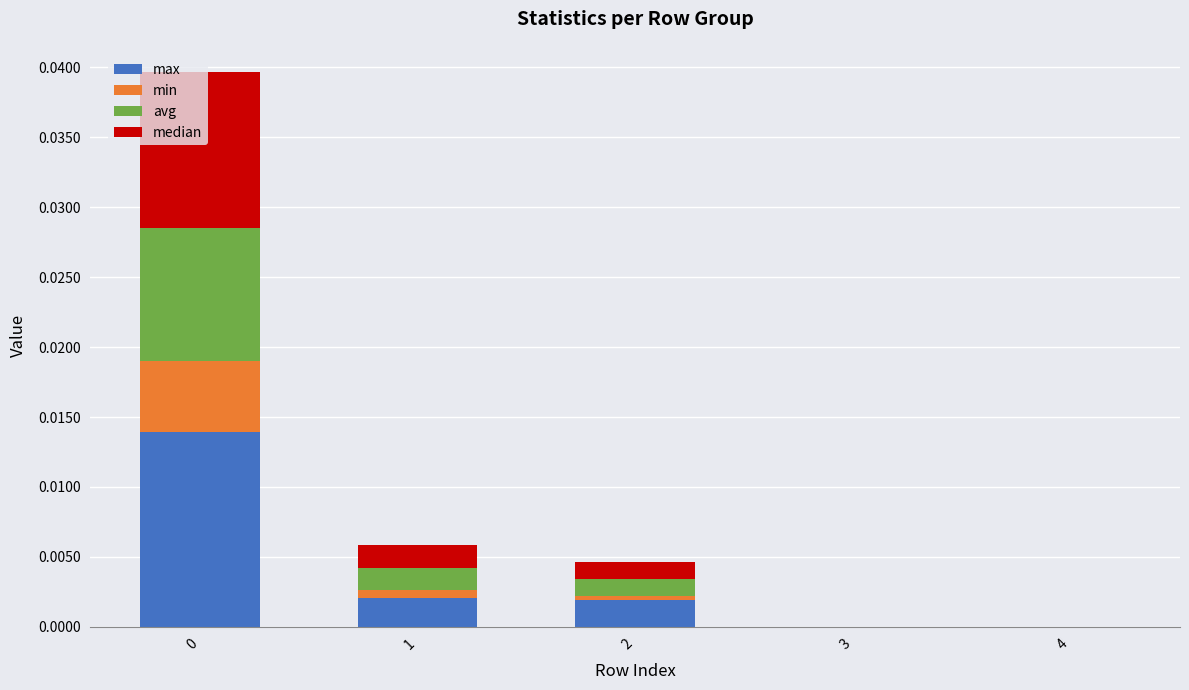

Is it true that max equals 0.0 at 1?

True